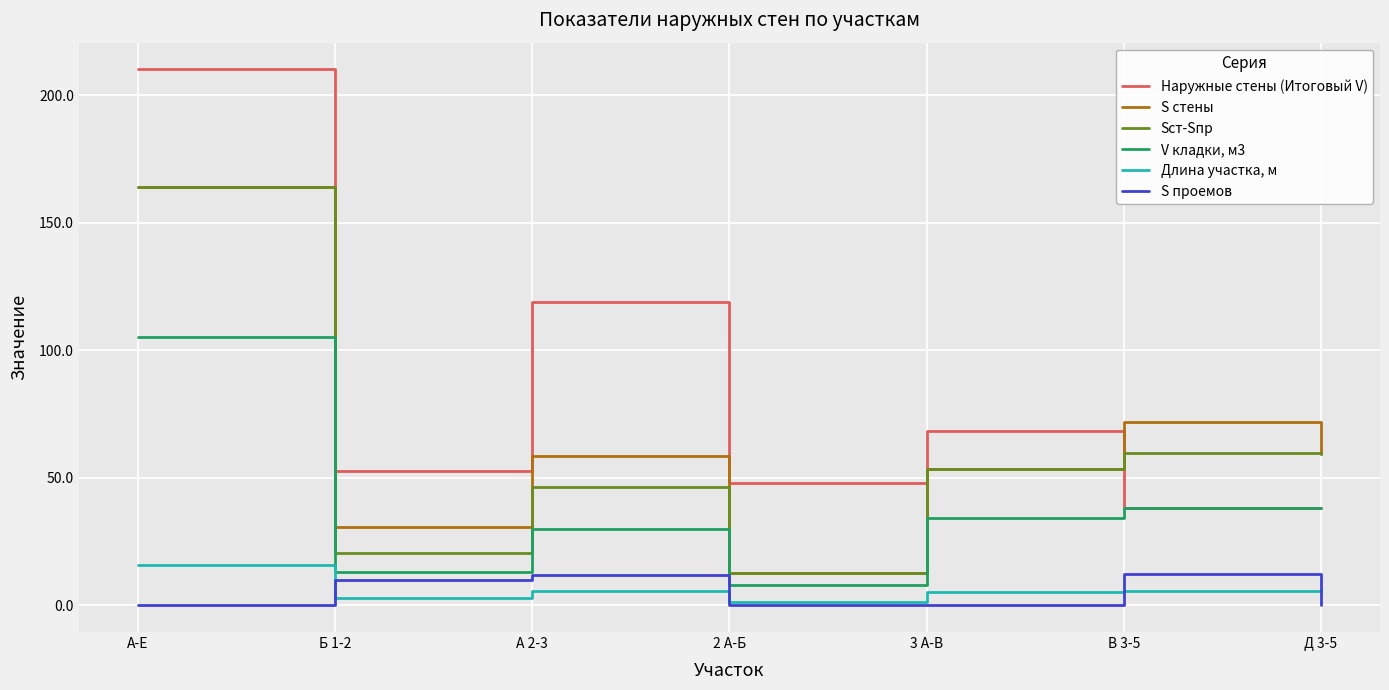

Read the S проемов value at А 2-3.

11.9